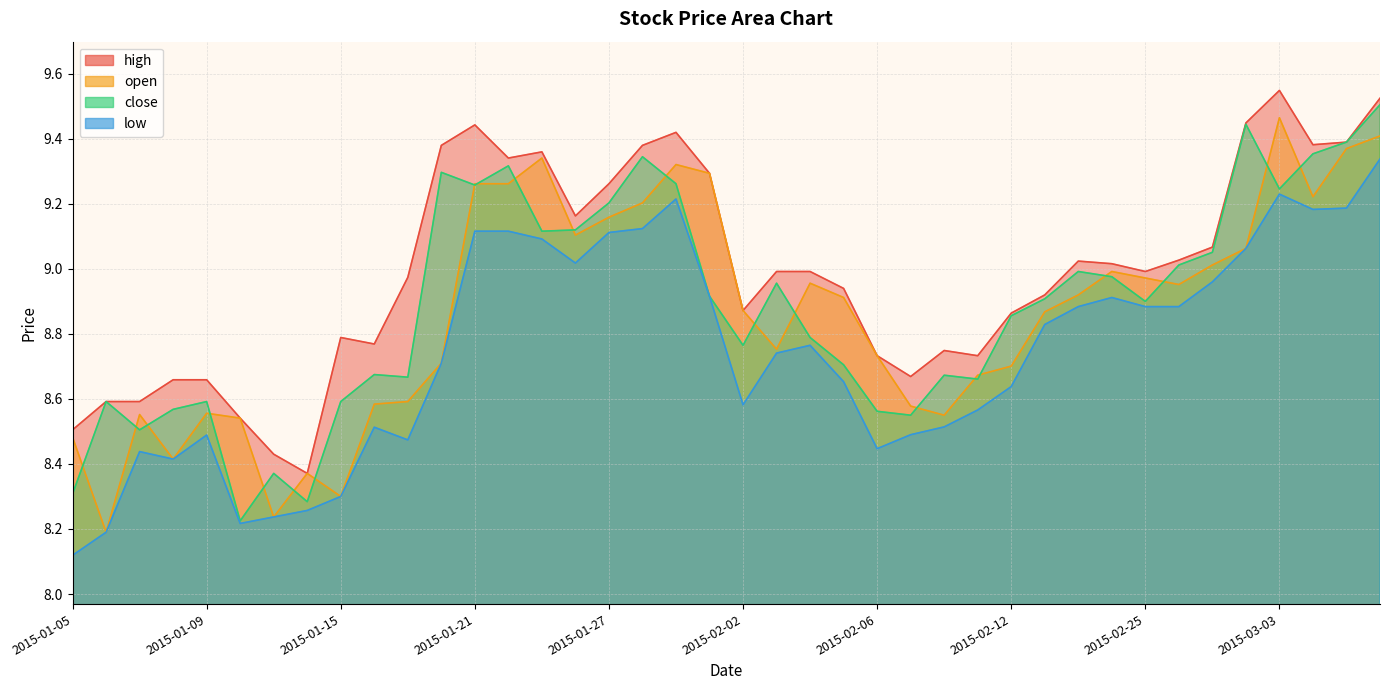

True or false: low has more than 0 points higher than both neighbors.

True